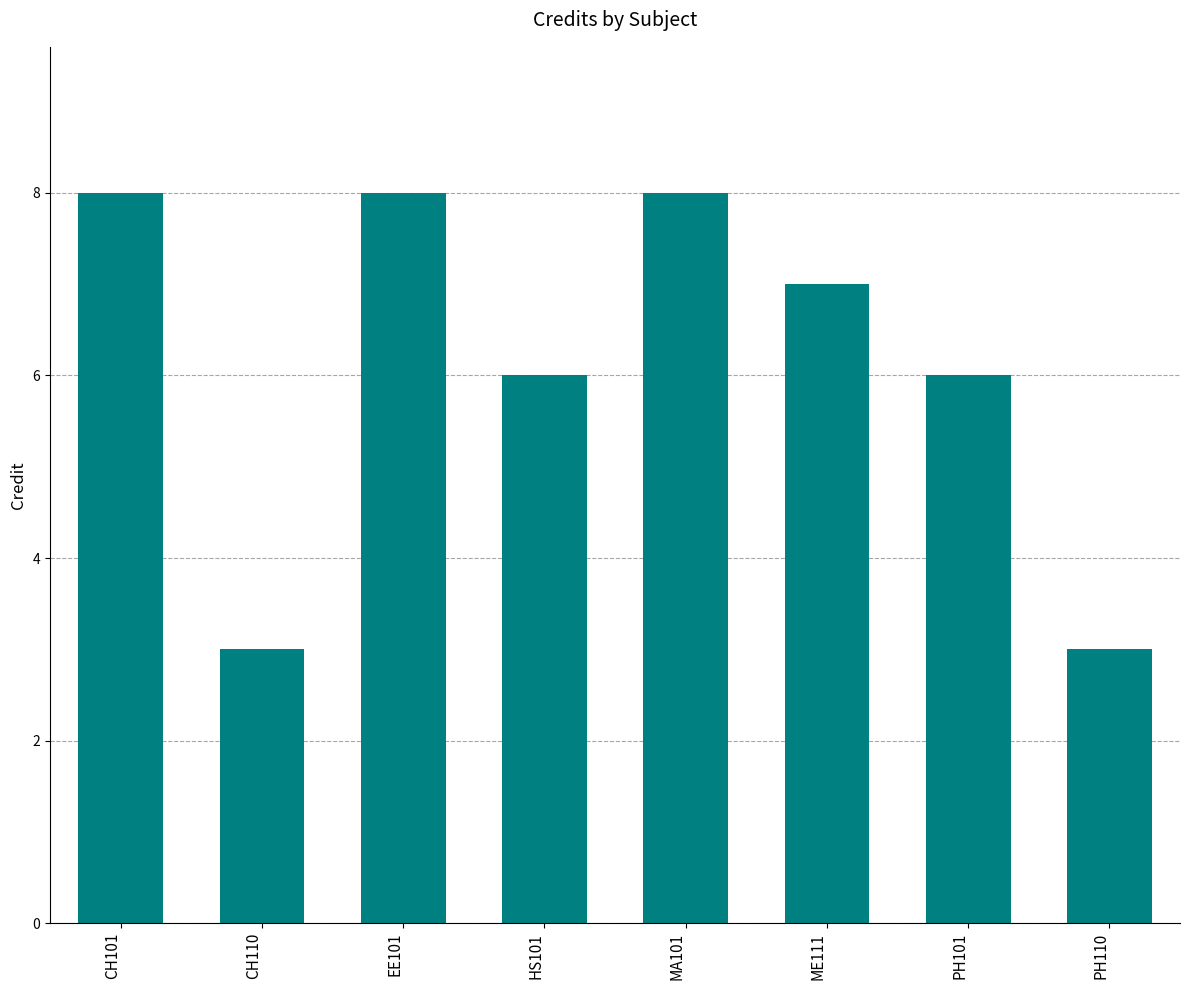

What is the minimum value shown in the chart?

3